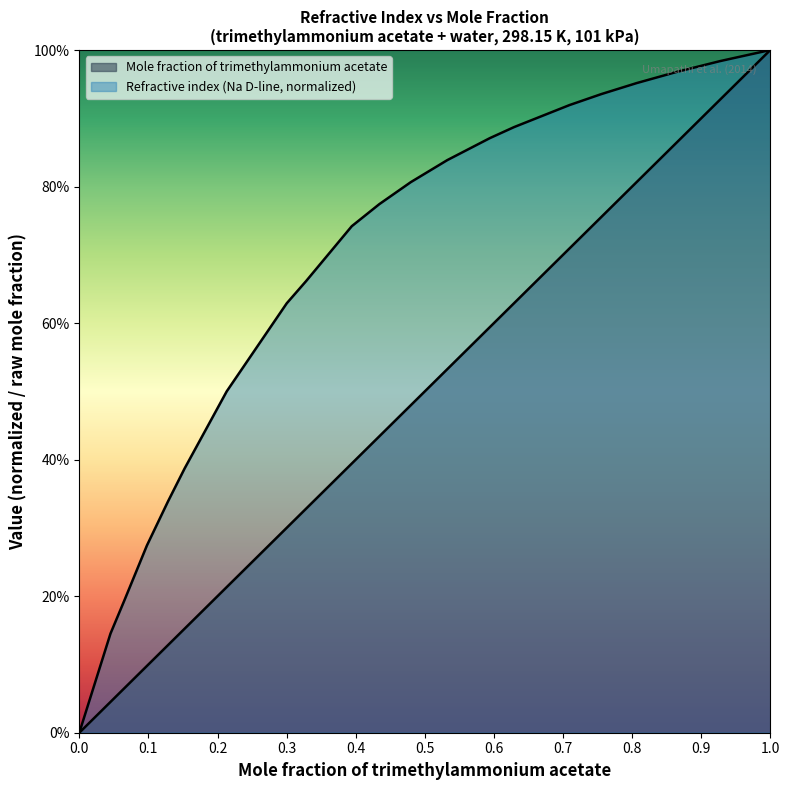

How many lines are shown in the chart?

2